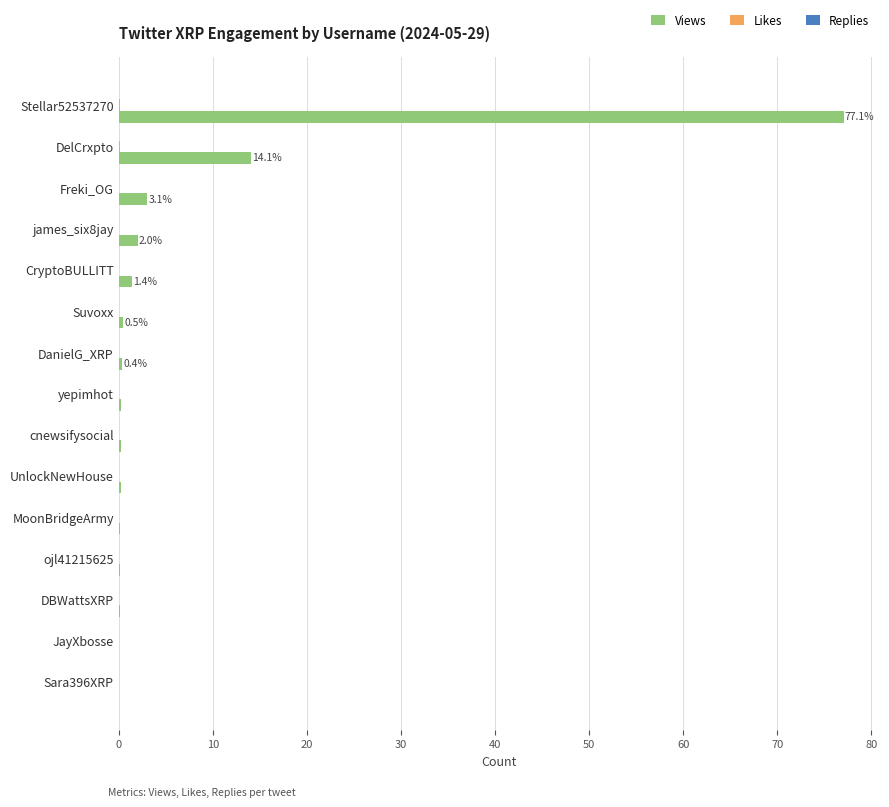

Where is Views nearest to the value 38?

DelCrxpto